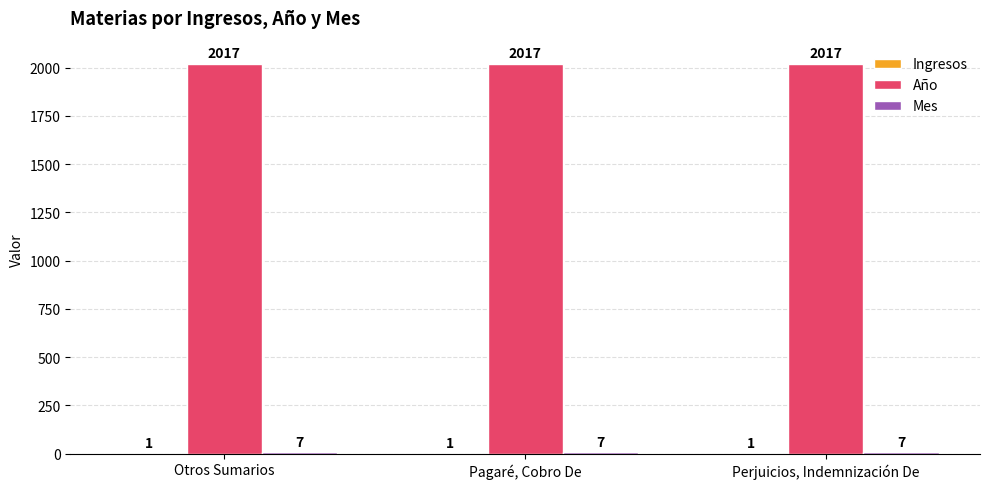

The value of Año at Perjuicios, Indemnización De is 2017. True or false?

True